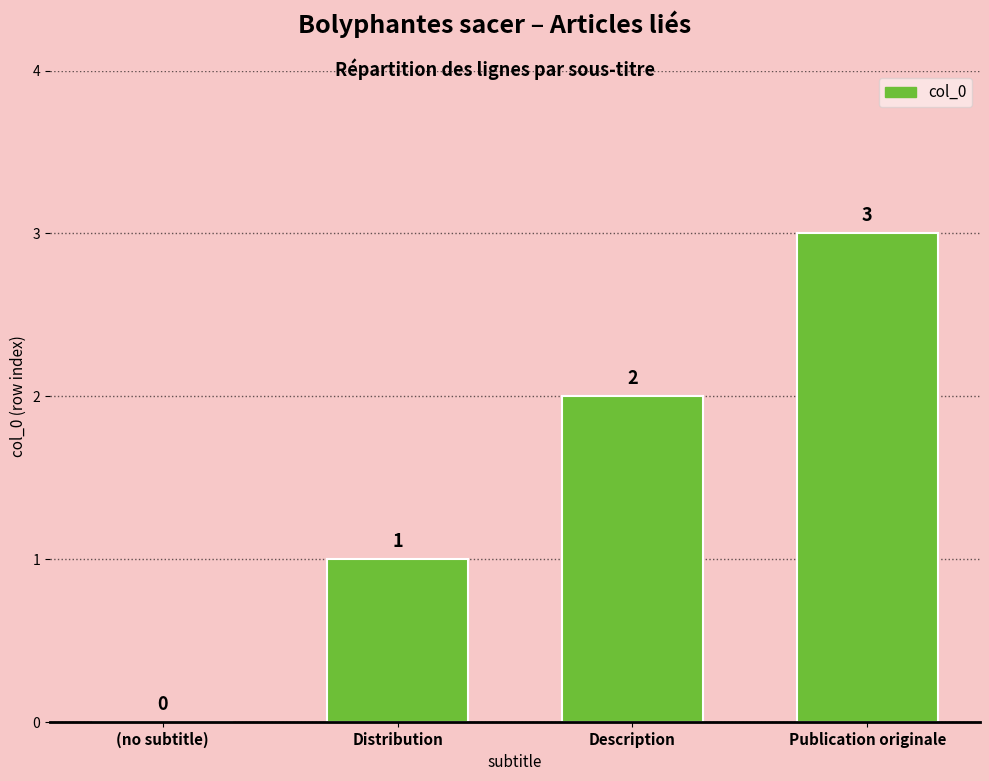

Which label corresponds to the largest value in the chart?

Publication originale